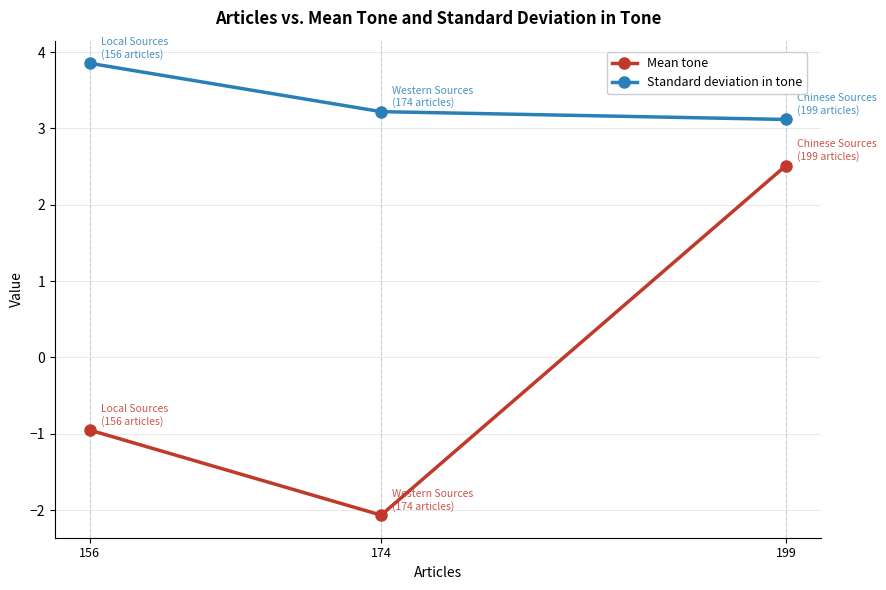

Reading left to right, list all the values displayed in this chart.

Mean tone: 156=-1.0	174=-2.1	199=2.5
Standard deviation in tone: 156=3.9	174=3.2	199=3.1